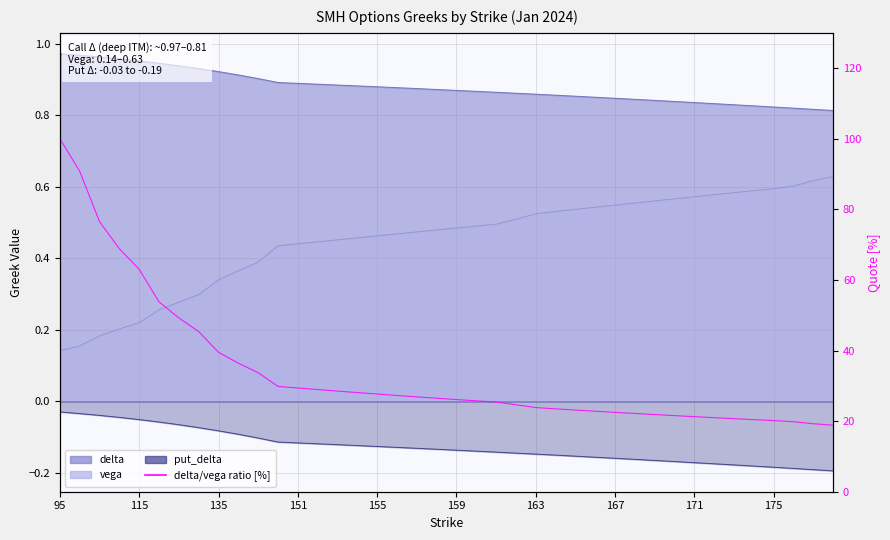

Reading left to right, extract all data points from this chart.

100.0	90.8	76.5	68.8	63.0	53.8	49.2	45.4	39.5	36.4	33.7	29.8	29.4	28.9	28.5	28.1	27.7	27.3	26.9	26.5	26.1	25.8	25.4	24.6	23.8	23.5	23.1	22.8	22.5	22.2	21.9	21.6	21.3	21.0	20.7	20.4	20.2	19.8	19.3	18.8